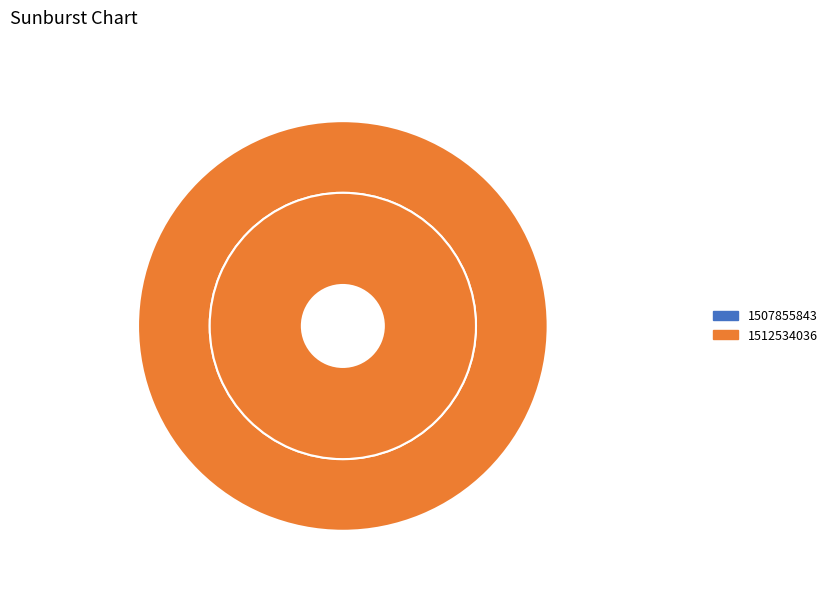

To the nearest percent, what is the difference between the largest and smallest slice percentages?

100%